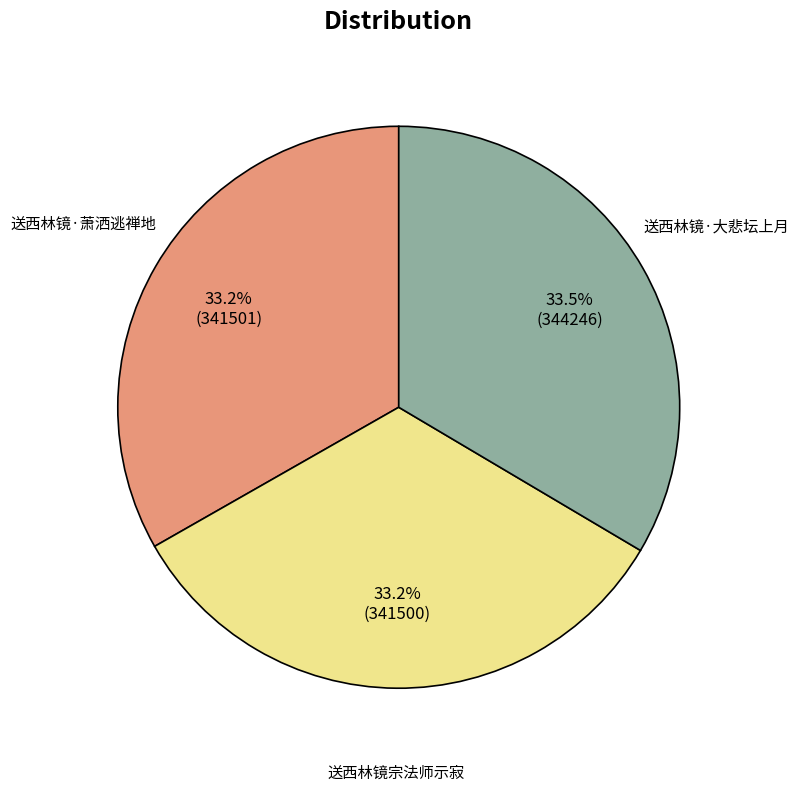

Does any single category account for the majority?

No